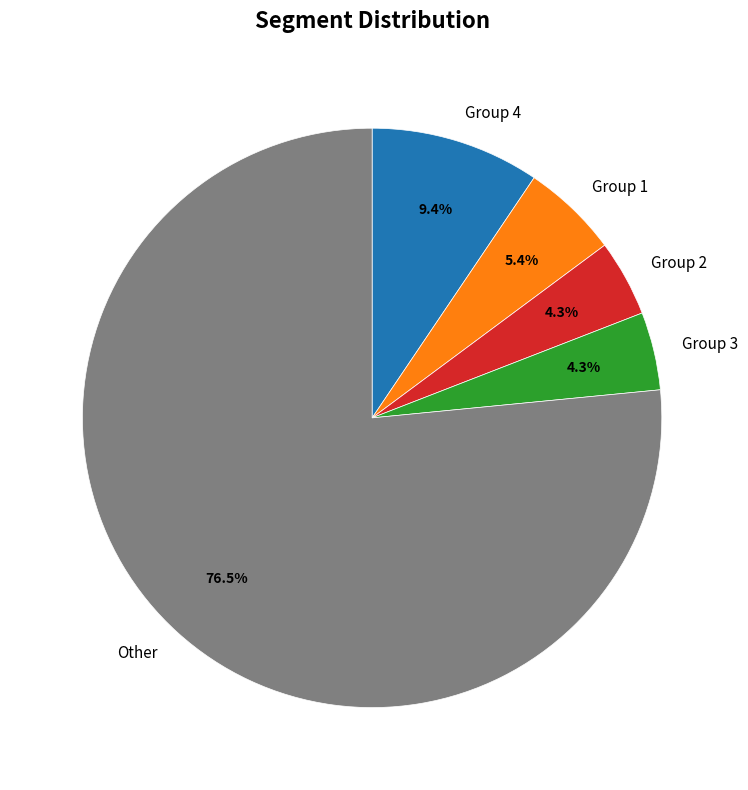

Which slice is the largest?

Other